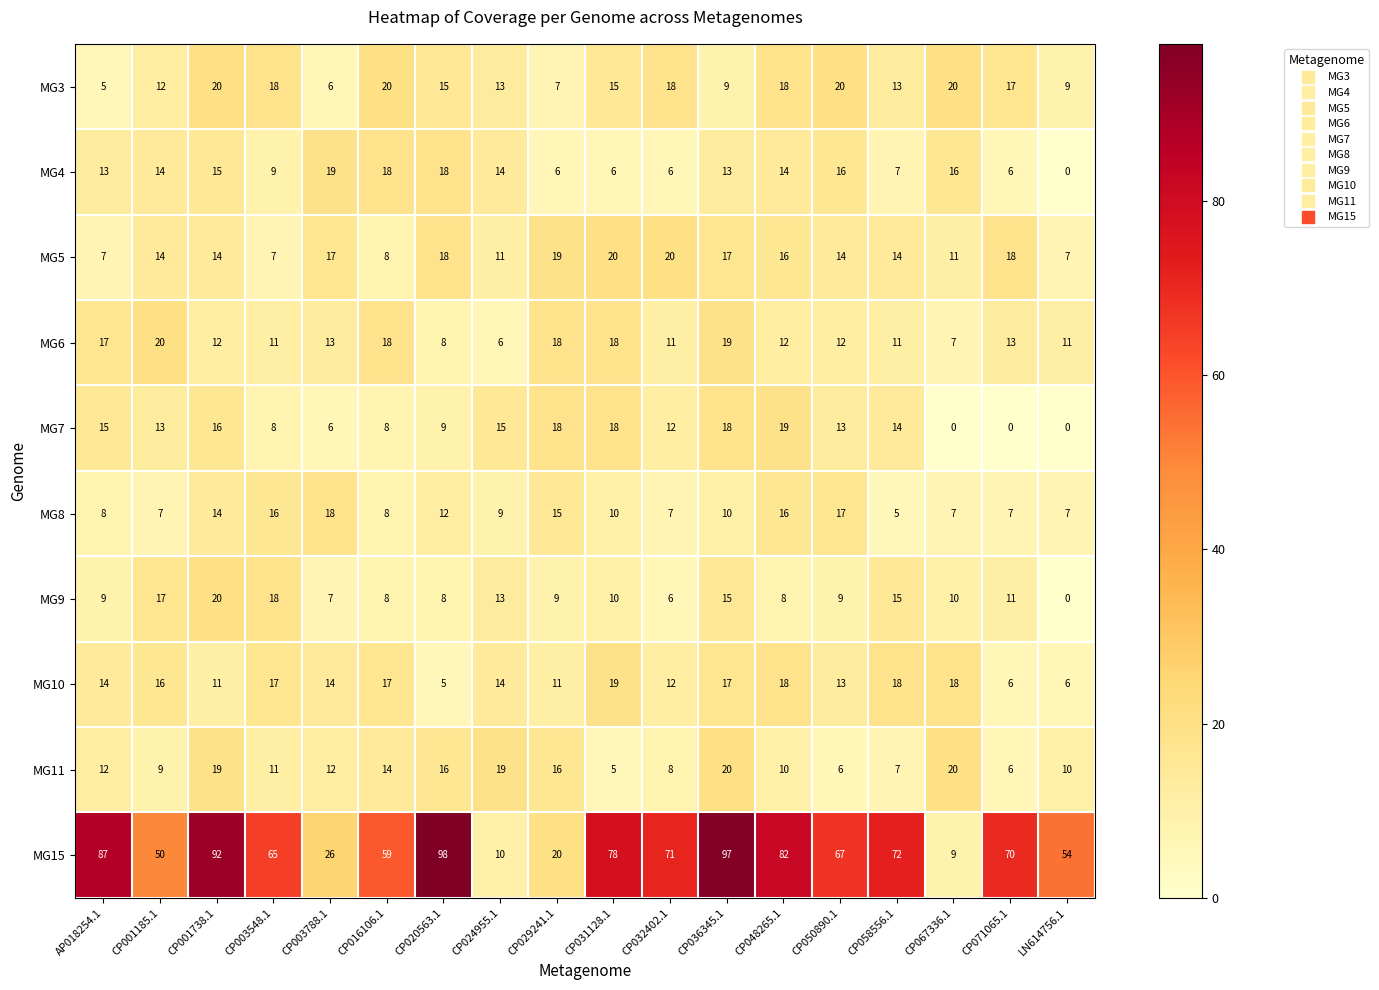

How many series are shown in this chart?

10